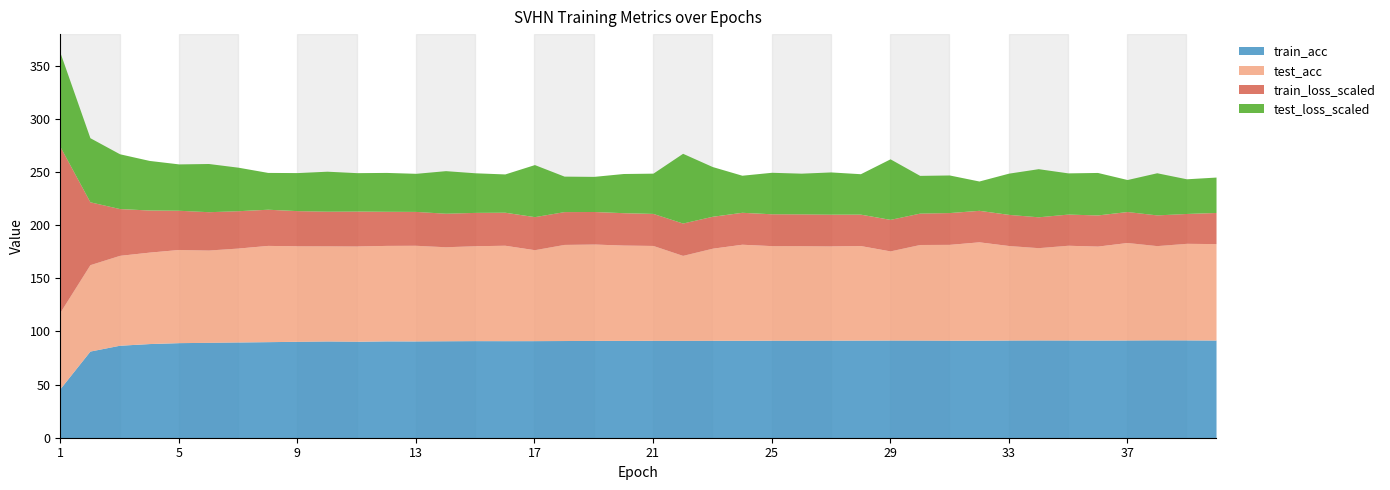

Is the value of test_acc at 11 greater than the value of test_loss_scaled at 22?

Yes